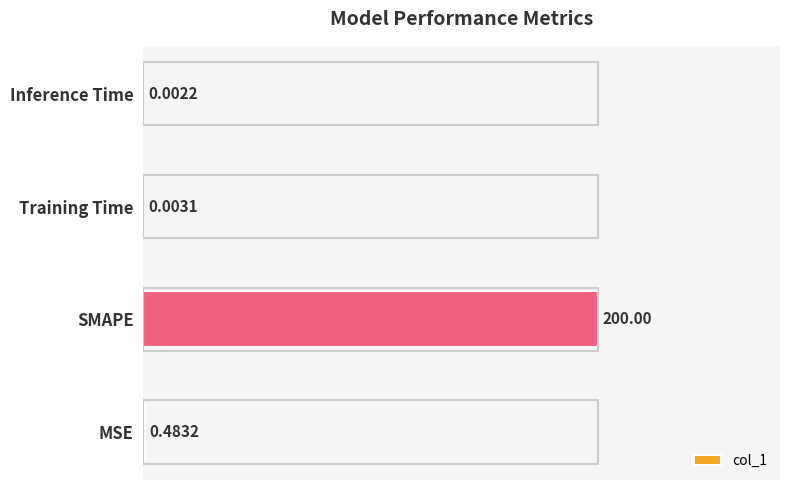

Which has a higher value, Inference Time or MSE?

MSE